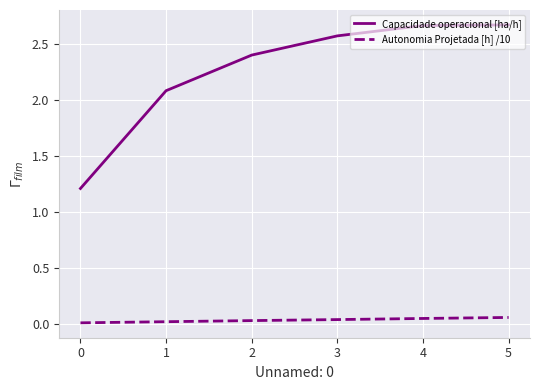

Count the number of categories in the chart.

6